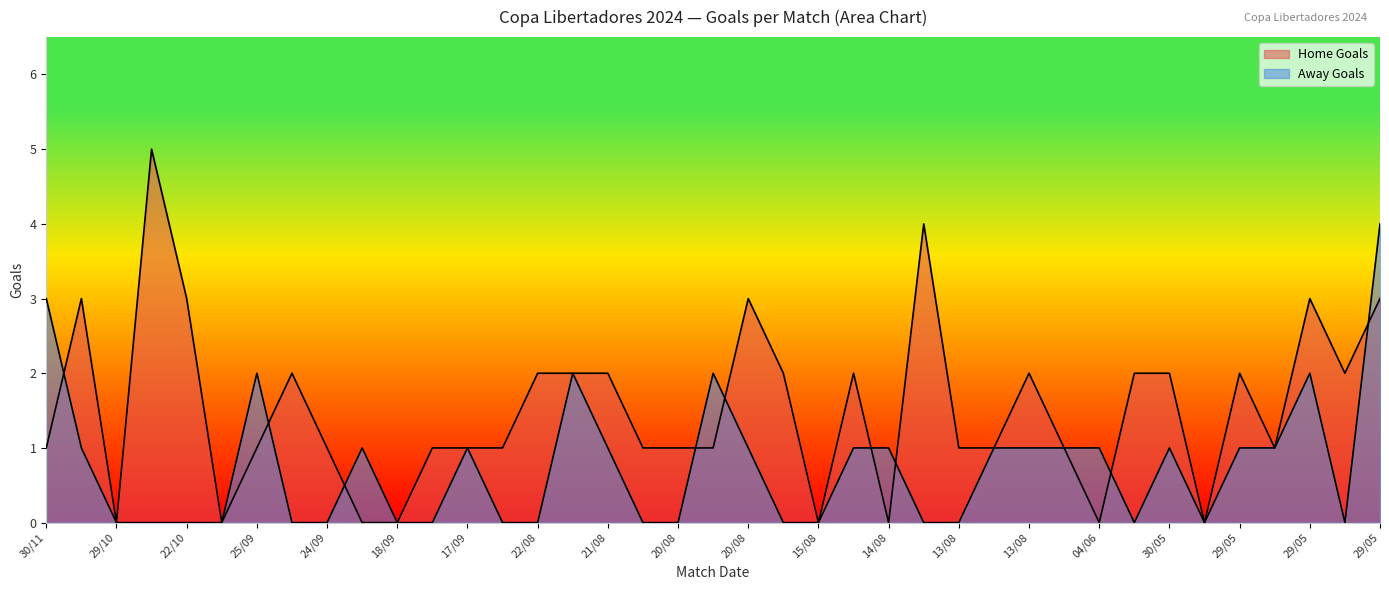

Where do Away Goals and Home Goals first cross each other?

30/11 and 30/10